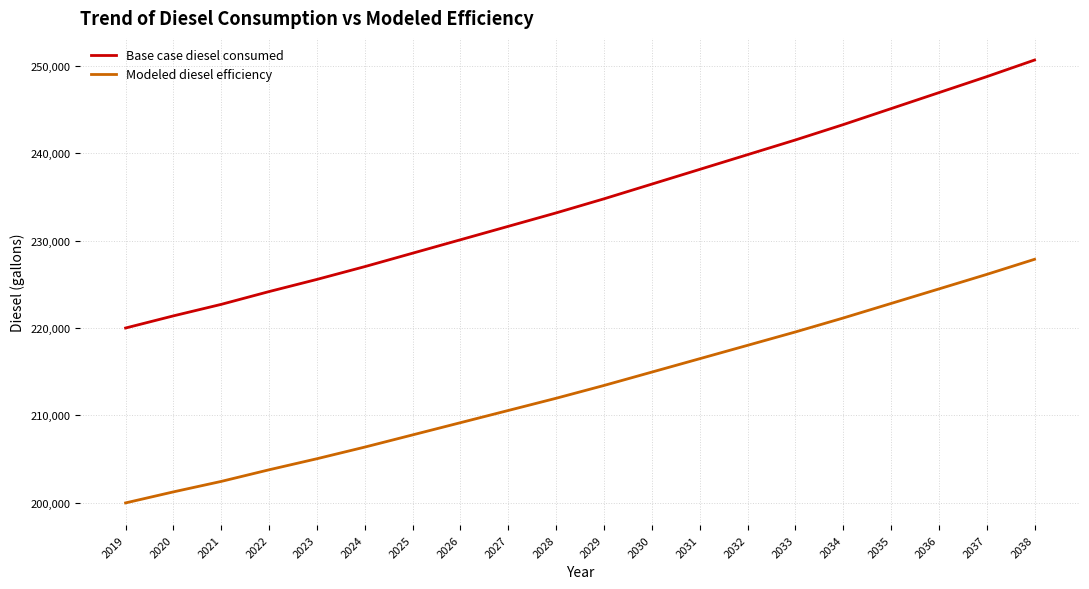

True or false: Base case diesel consumed and Modeled diesel efficiency cross at least once.

False